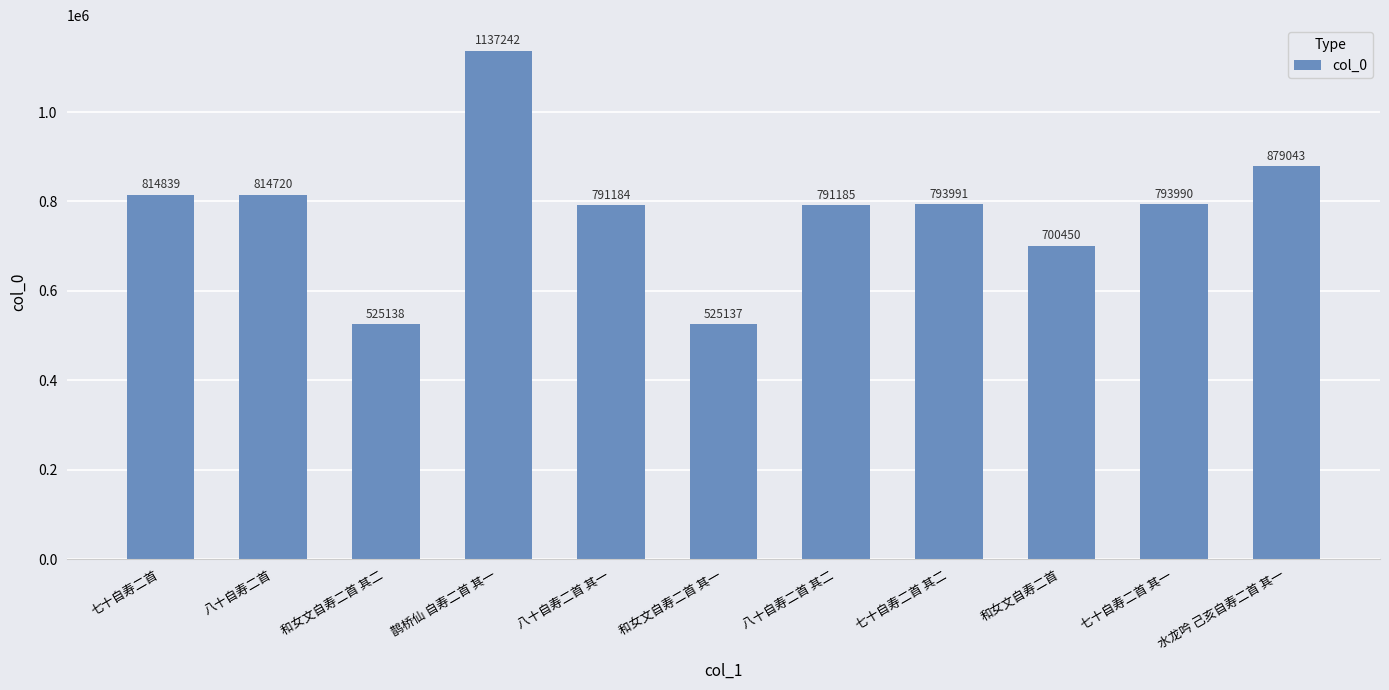

List the labels in order of value, largest first.

鹊桥仙 自寿二首 其一, 水龙吟 己亥自寿二首 其一, 七十自寿二首, 八十自寿二首, 七十自寿二首 其二, 七十自寿二首 其一, 八十自寿二首 其二, 八十自寿二首 其一, 和女文自寿二首, 和女文自寿二首 其二, 和女文自寿二首 其一